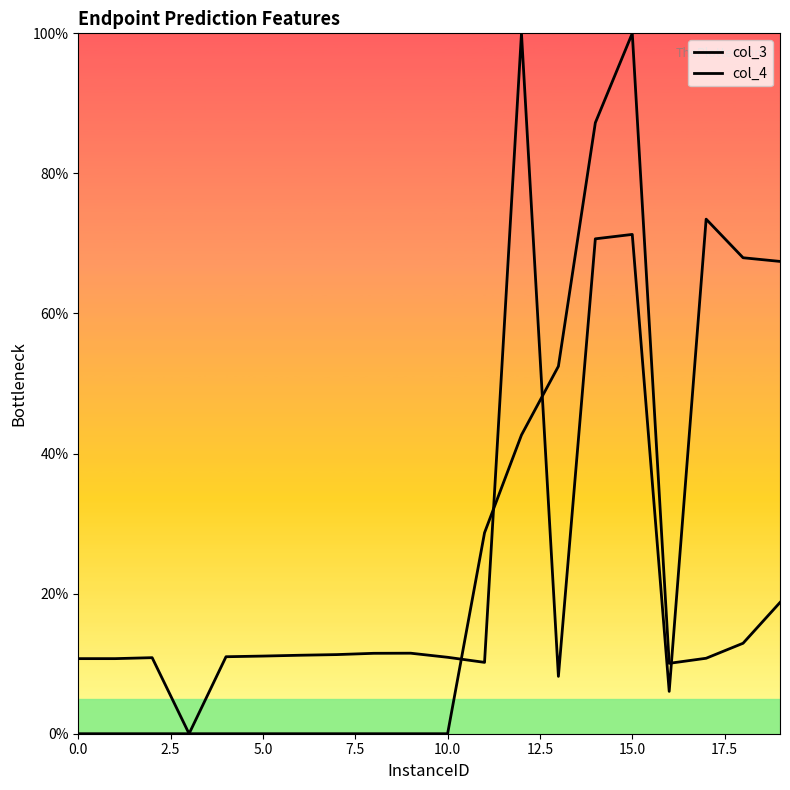

How many lines are shown in the chart?

2